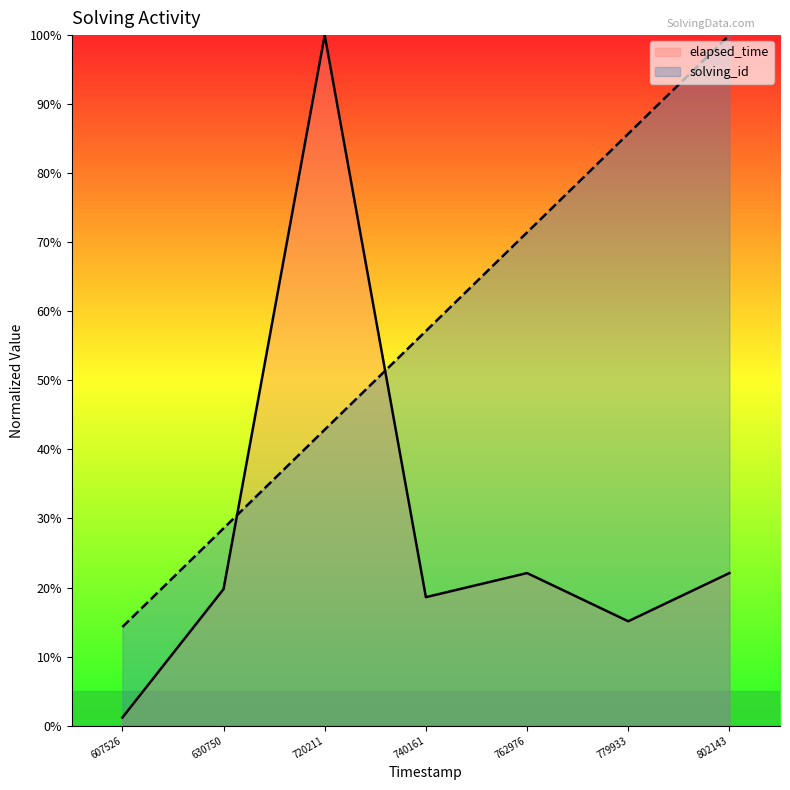

Which series has the widest spread of values?

elapsed_time